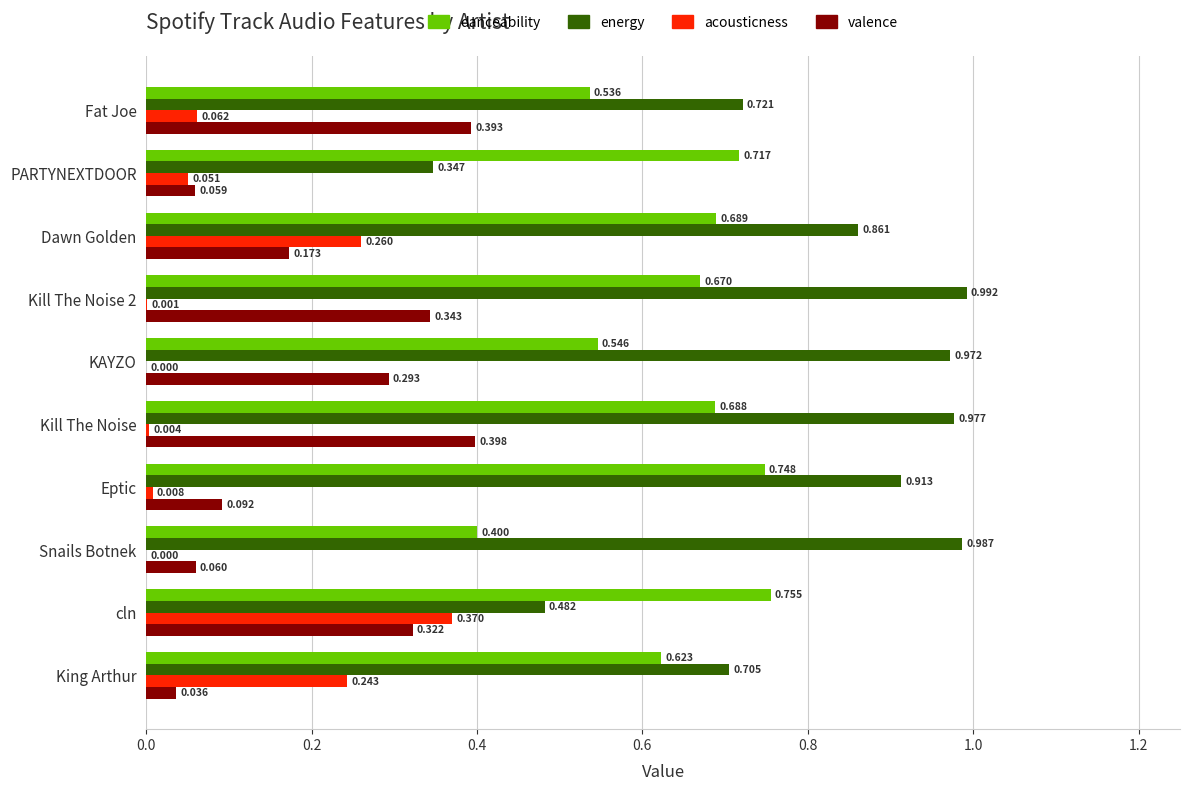

Where is energy nearest to the value 0?

PARTYNEXTDOOR